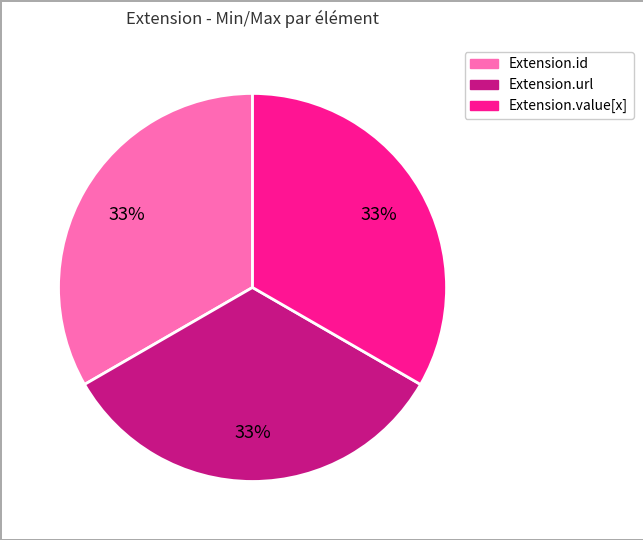

To the nearest percent, what is the average slice percentage?

33%